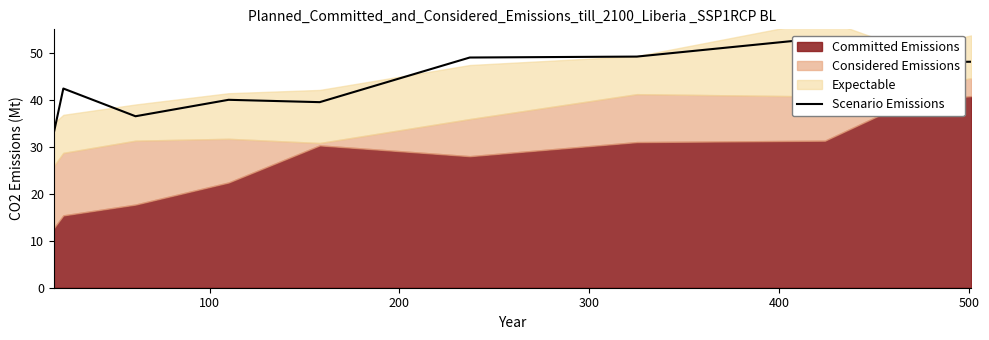

How many interior local valleys (lower than both neighbors) does the data have?

3